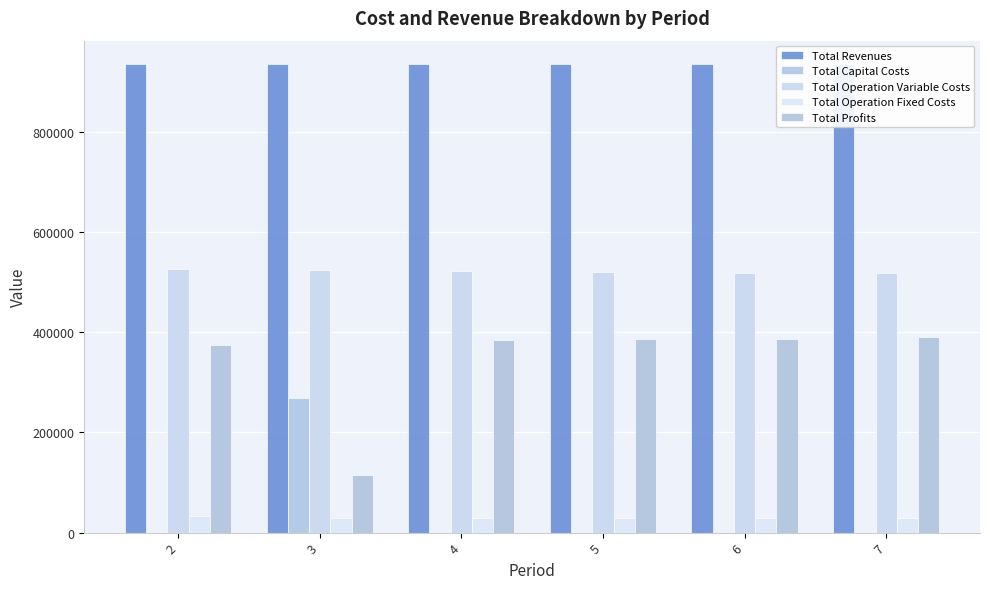

Reading left to right, transcribe all the data shown in this chart.

Total Revenues: 935853.0	935168.6	935168.6	935168.6	935853.0	935853.0
Total Capital Costs: 0.0	268000.0	0.0	0.0	800.0	0.0
Total Operation Variable Costs: 526704.7	524481.1	522664.4	520845.3	519426.4	517600.5
Total Operation Fixed Costs: 33627.6	28163.1	28163.1	28163.1	28247.2	28247.2
Total Profits: 375520.7	114524.4	384341.0	386160.2	387379.5	390005.4